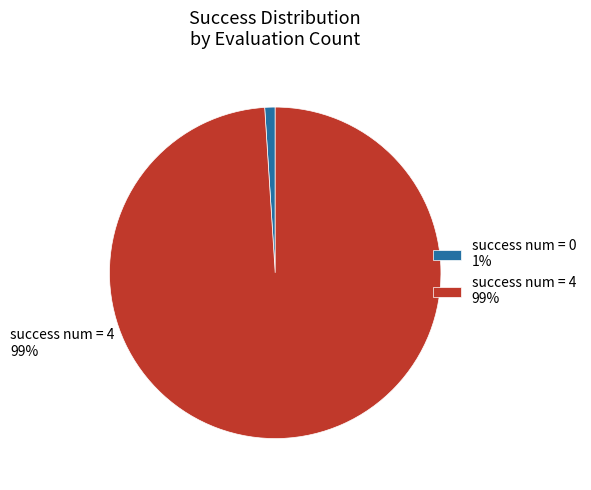

How many slices are in this pie chart?

2